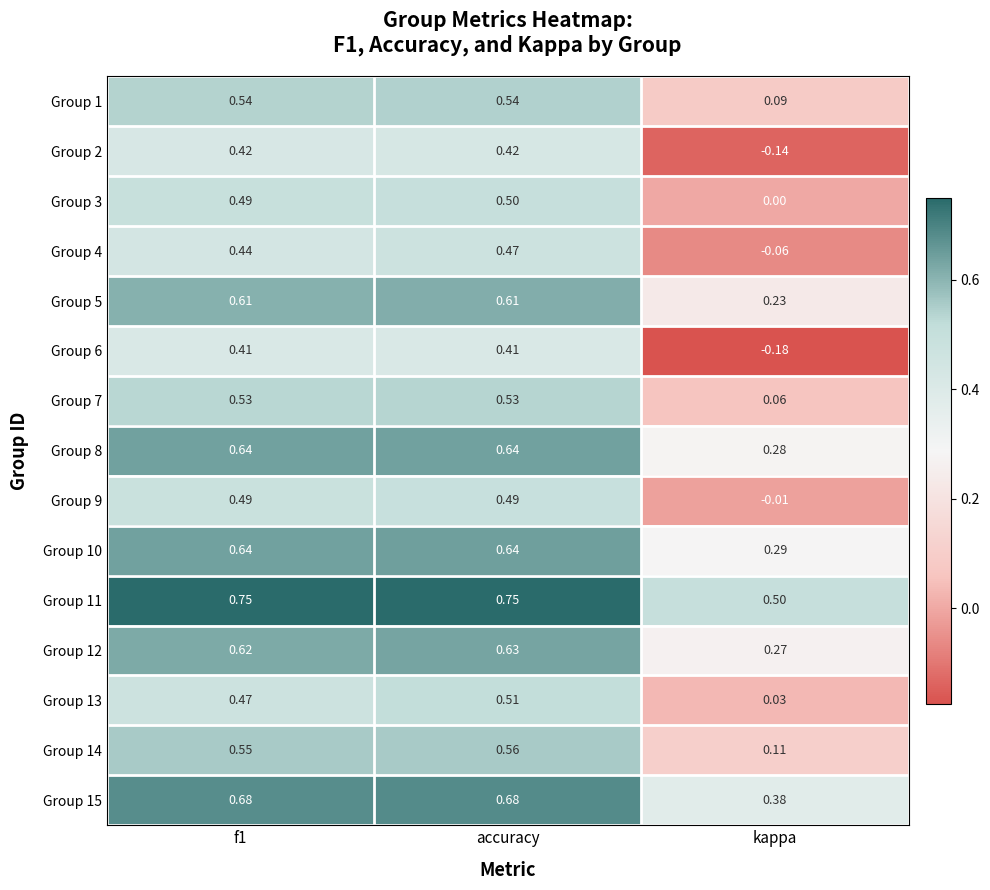

At which category is the sum across all series the highest?

accuracy